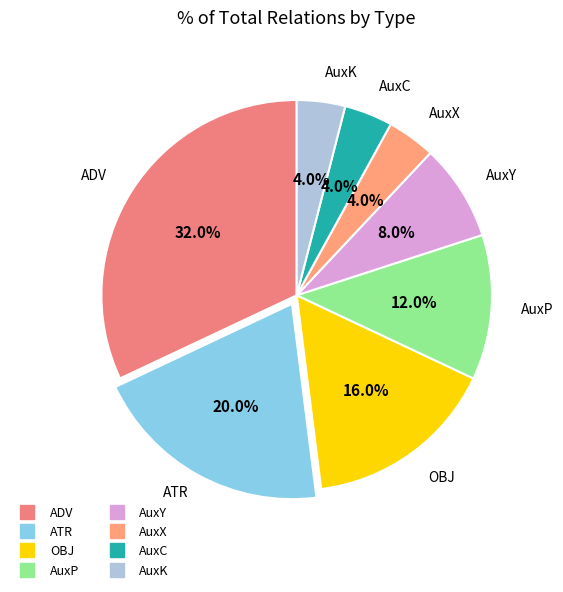

Count the number of slices in the pie.

8